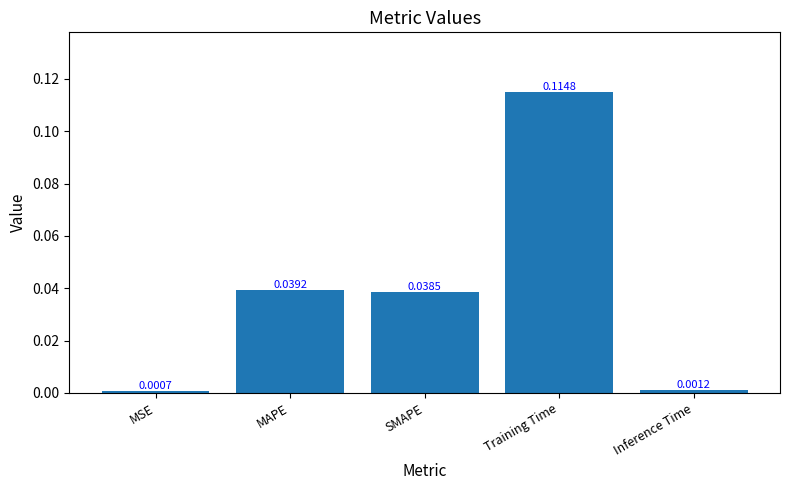

What is the sum of all values?

0.2